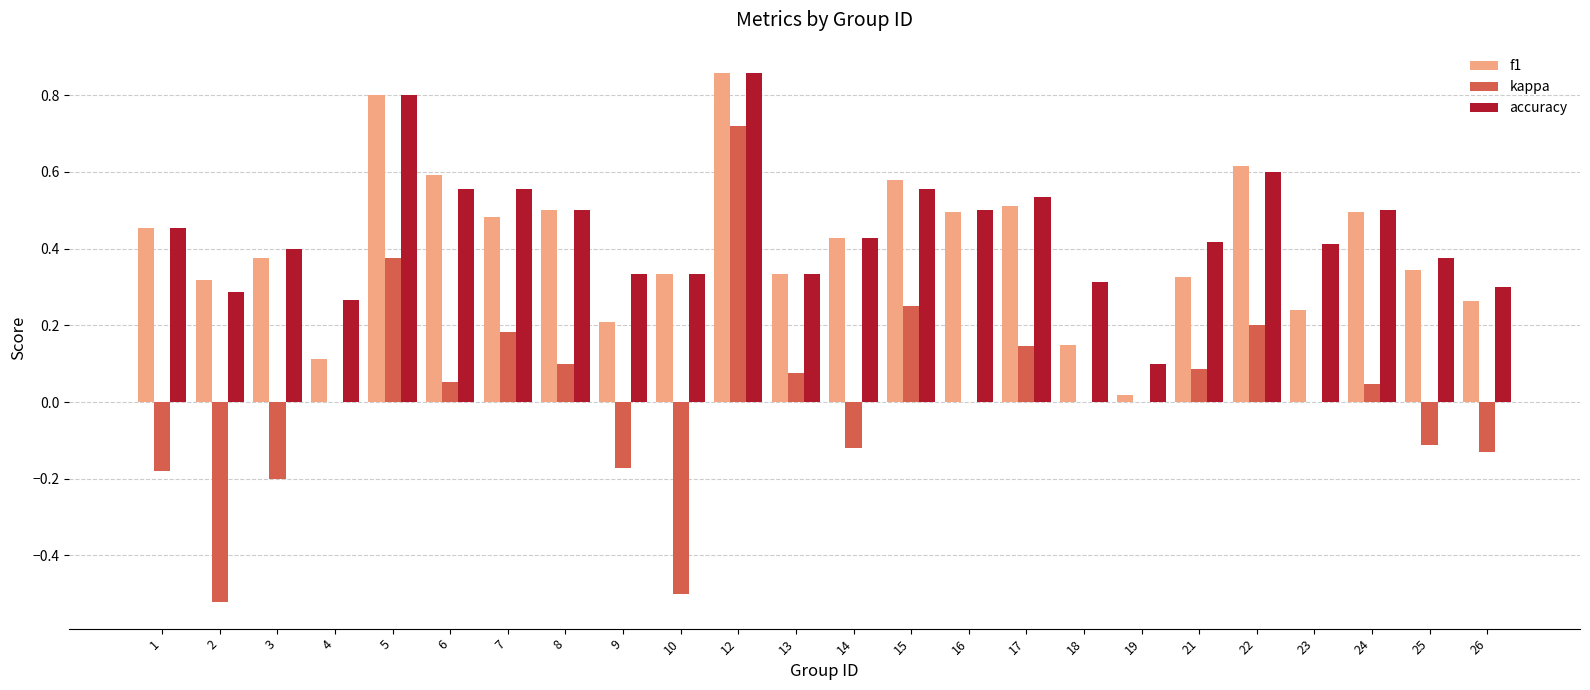

True or false: kappa has a value of 0.0 at 4.

True